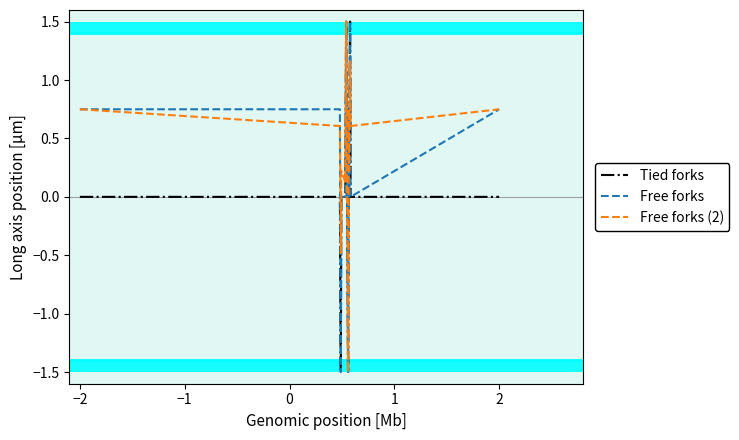

How many times do Tied forks and Free forks (2) cross each other?

3